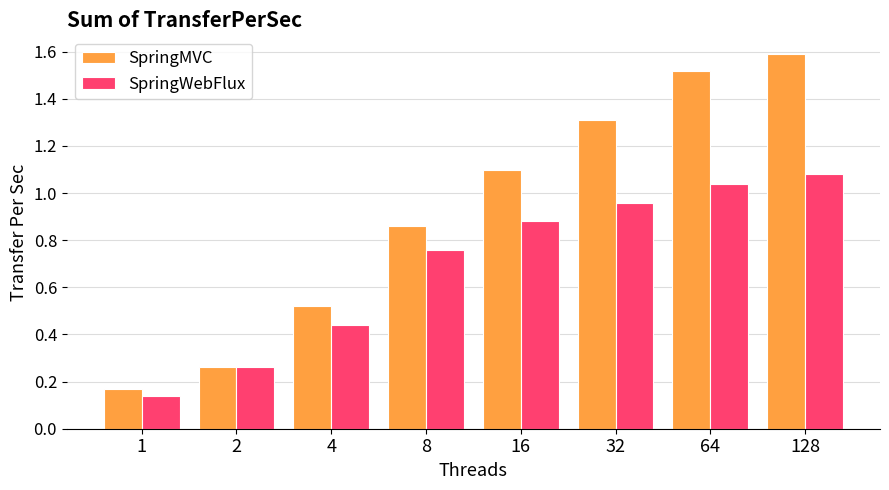

The SpringWebFlux series shows 0.7 at 32. True or false?

False